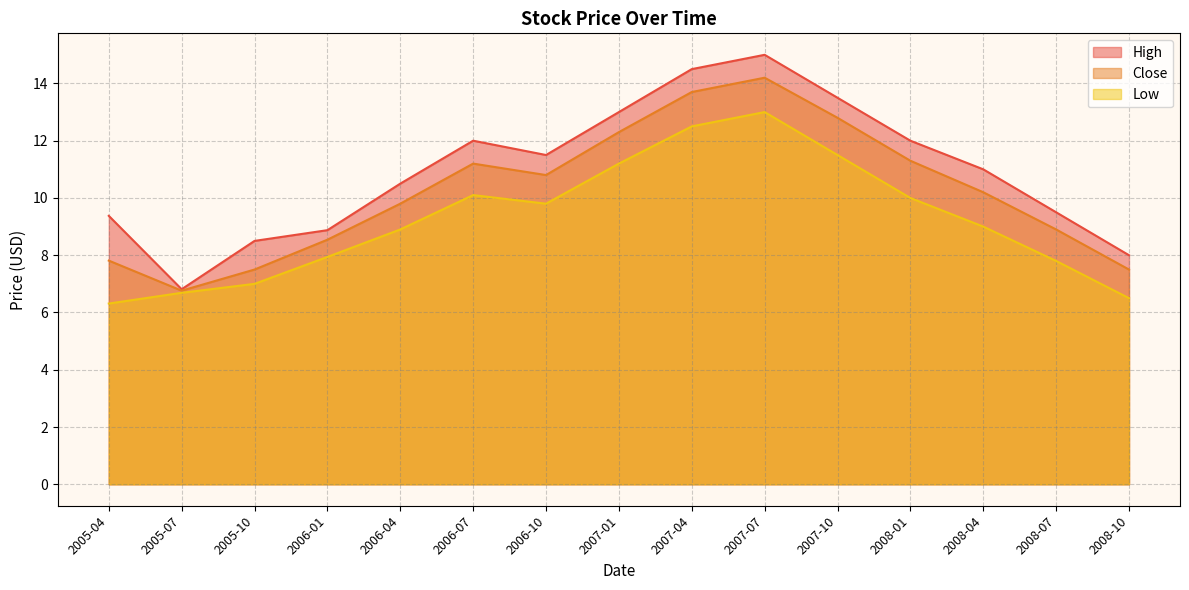

List the series in order of their peak value, highest first.

High, Close, Low